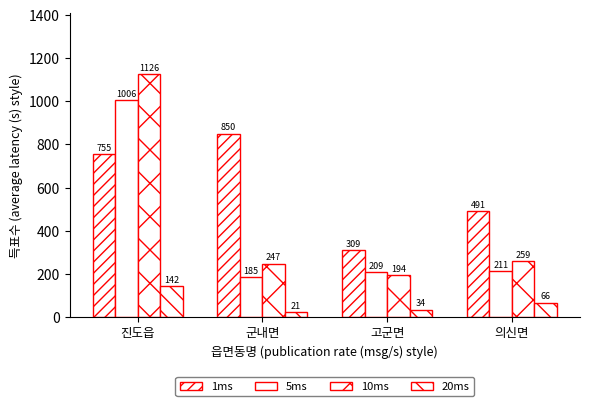

Does the chart contain any negative values?

No